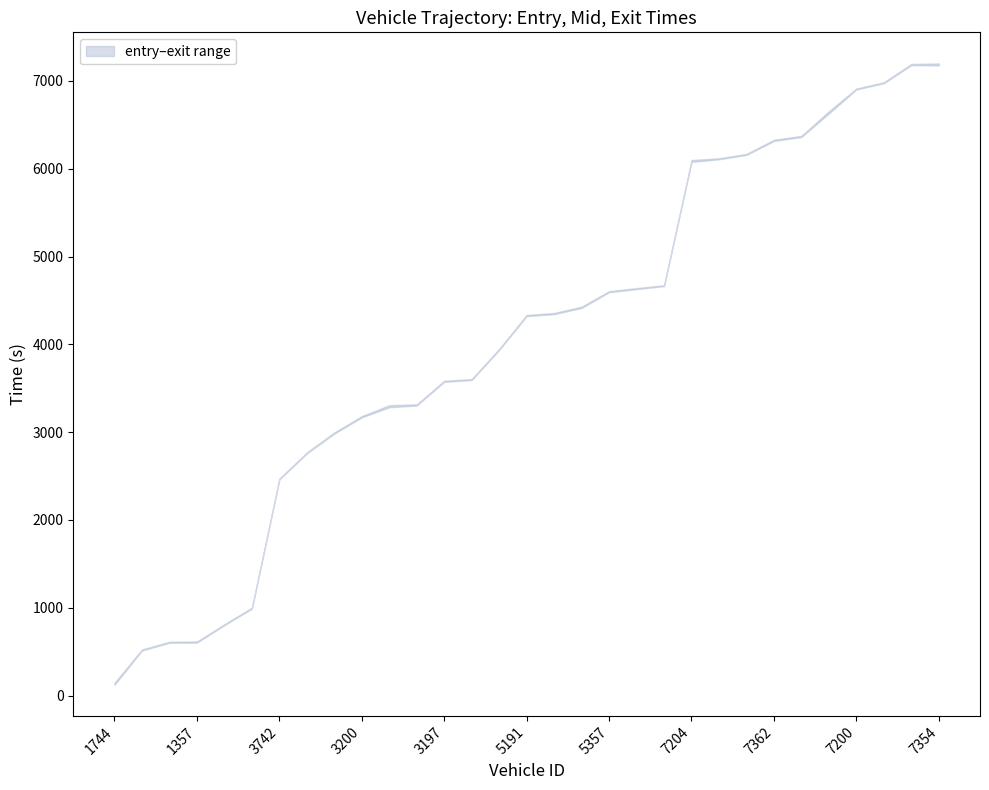

Between 7188 and 3439, which is larger?

7188